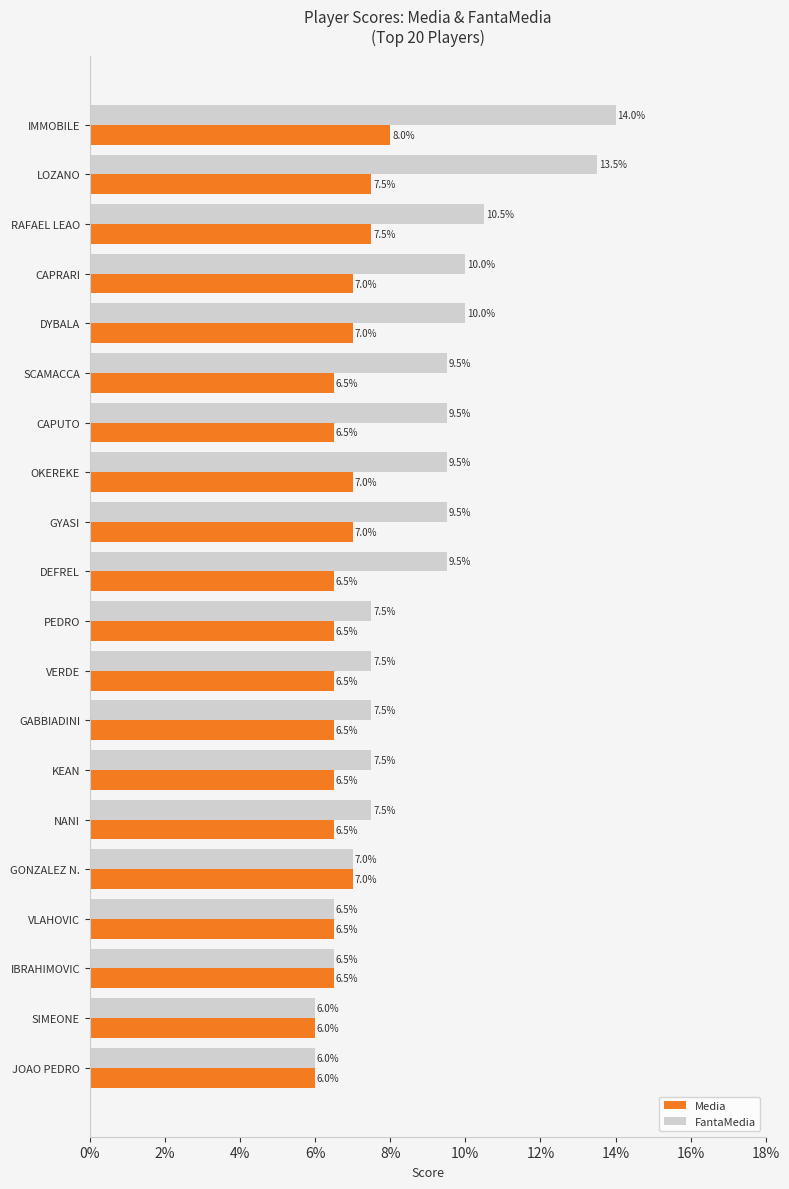

Is it true that Media equals 6.5 at VLAHOVIC?

True